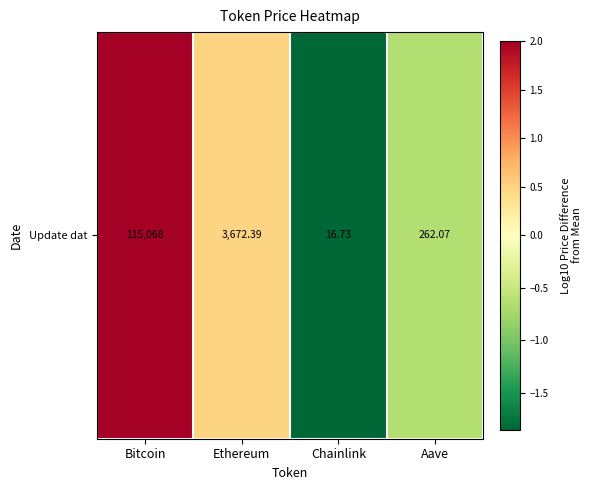

Is it true that the value at Aave is -0.4?

False